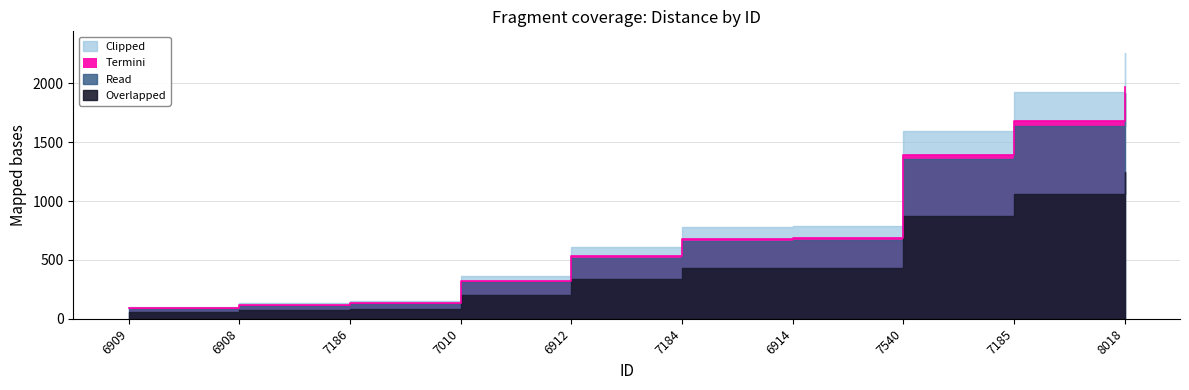

Reading left to right, what are all the values shown in this chart?

88.2	114.1	129.8	317.8	531.7	676.1	683.2	1387.0	1678.7	1967.1